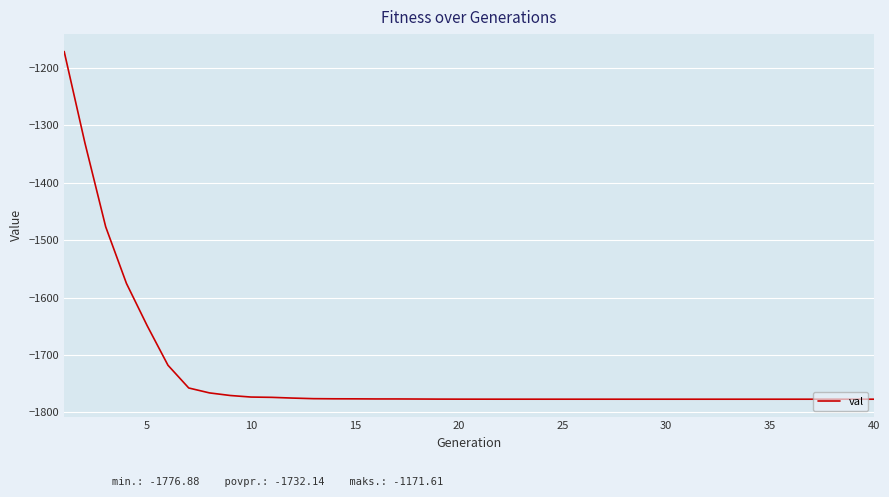

What is the smallest value displayed?

-1776.9